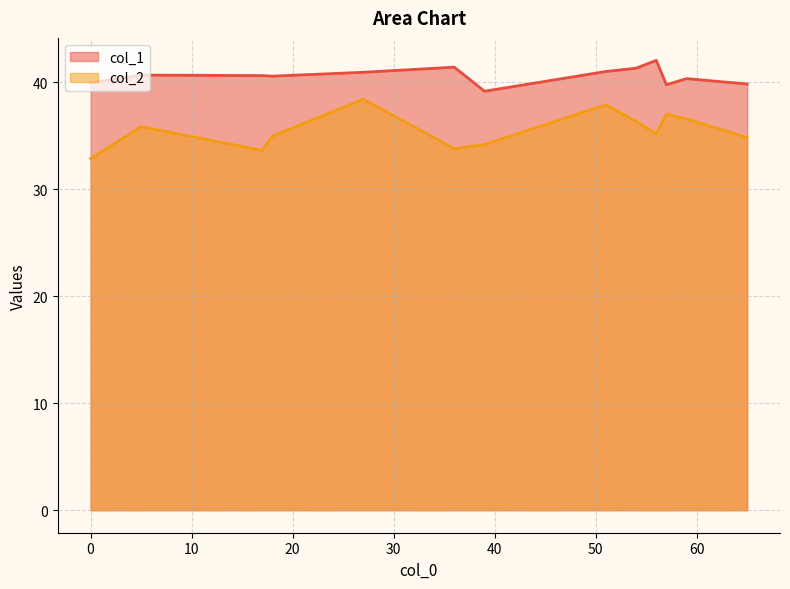

The value of col_2 at 27 is 8.9. True or false?

False